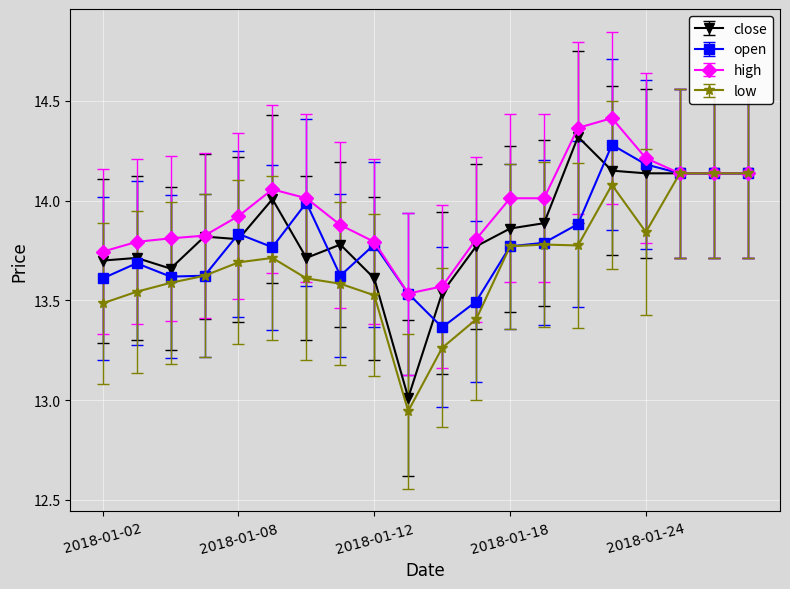

What is the highest value of the close series?

14.3